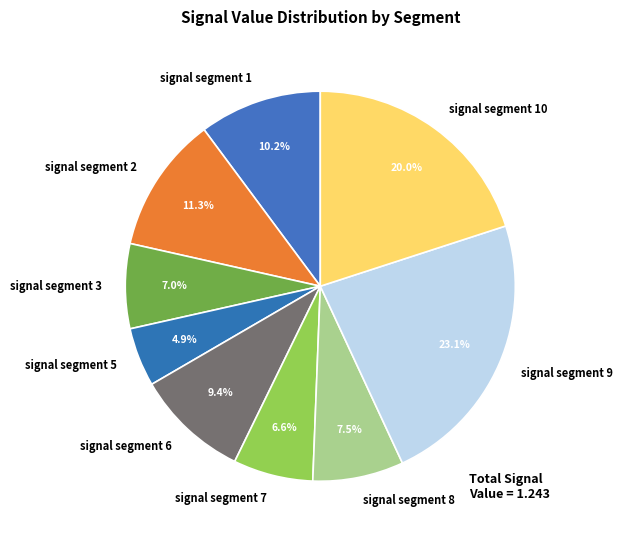

What percentage is NOT represented by signal segment 1?

89.8%